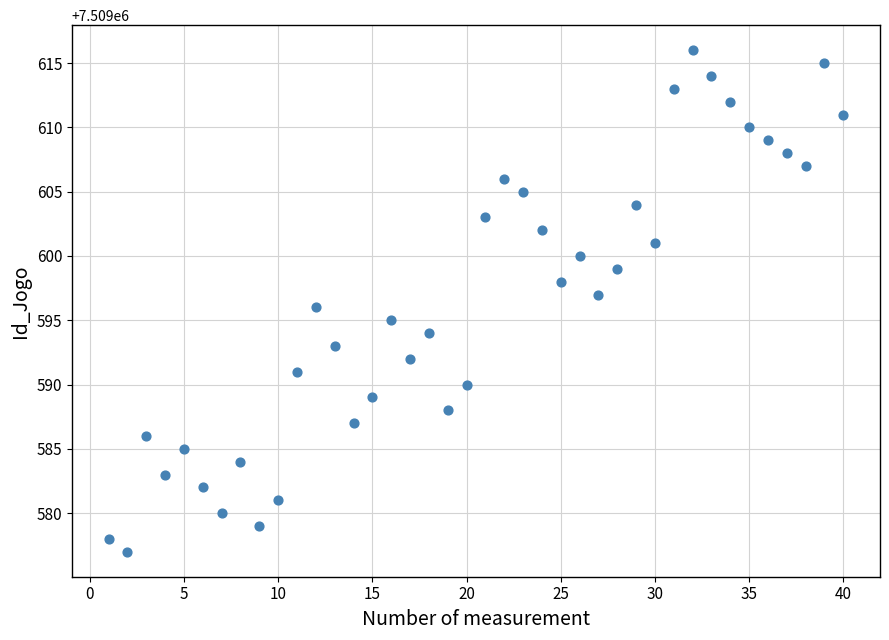

What is the range of X values (max minus min)?

39